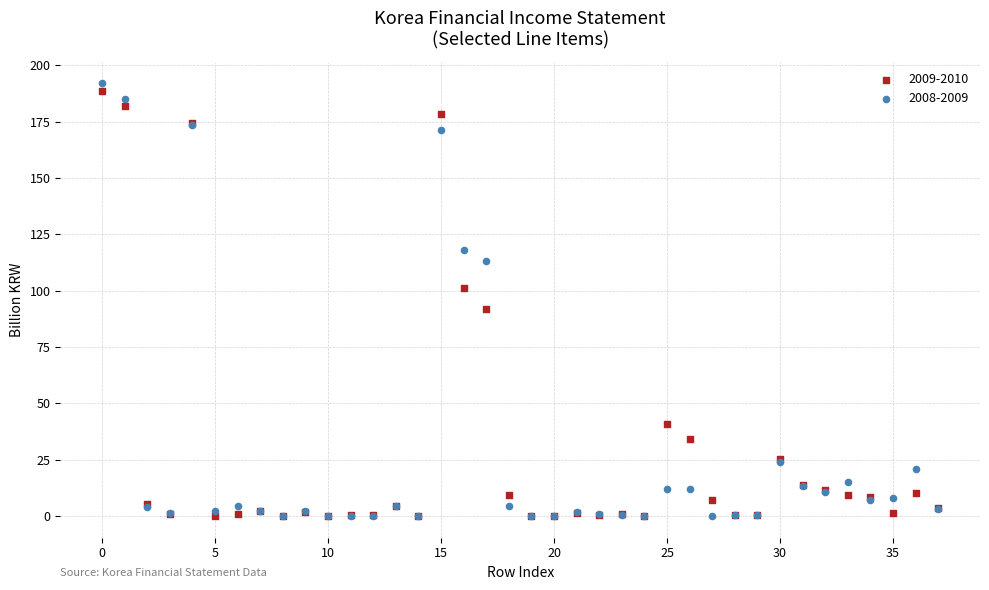

Which series reaches the maximum Y coordinate?

2008-2009